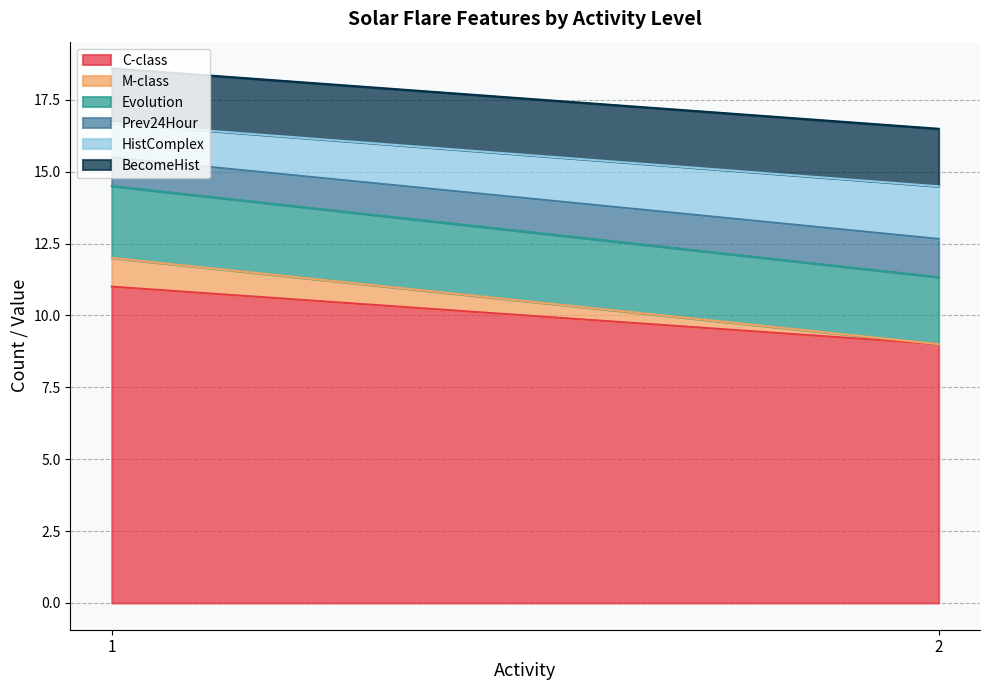

What is the lowest value of the C-class series?

9.0